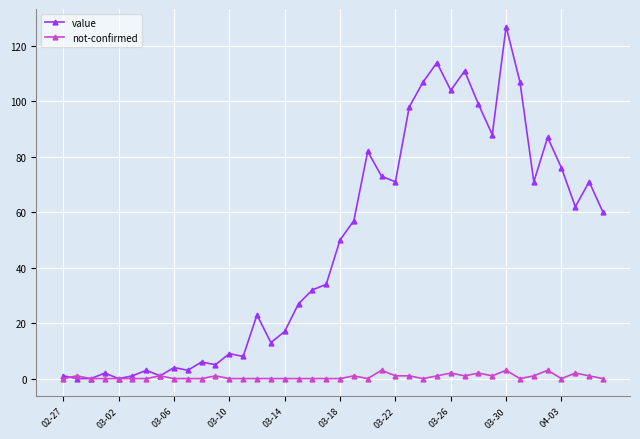

True or false: not-confirmed has more than 2 points higher than both neighbors.

True